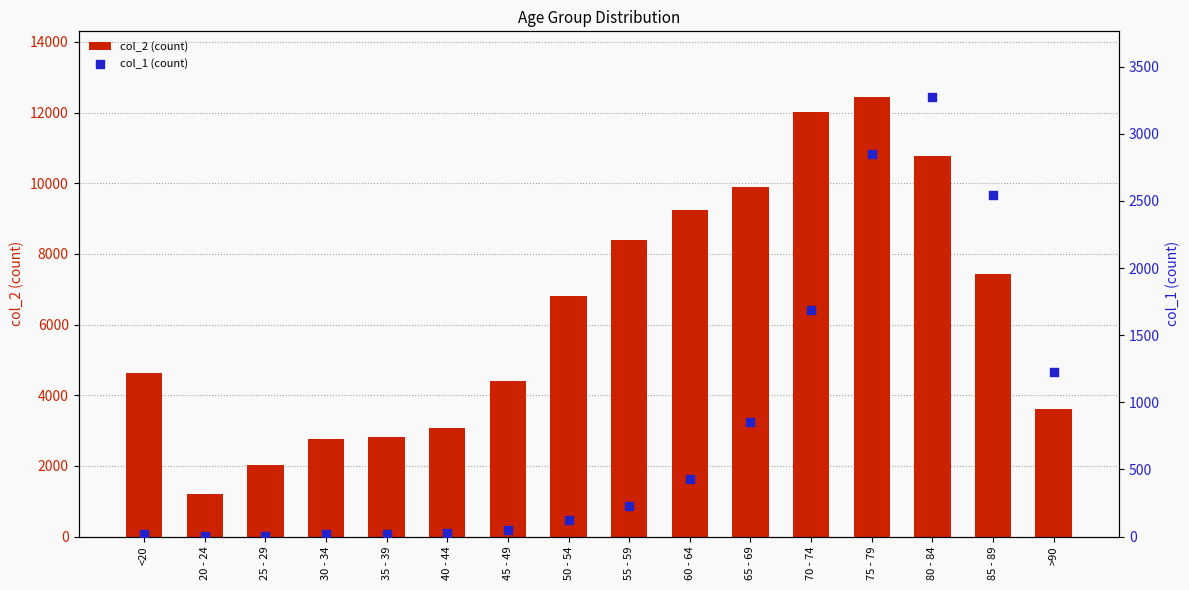

At which category is the sum across all series the highest?

75 - 79